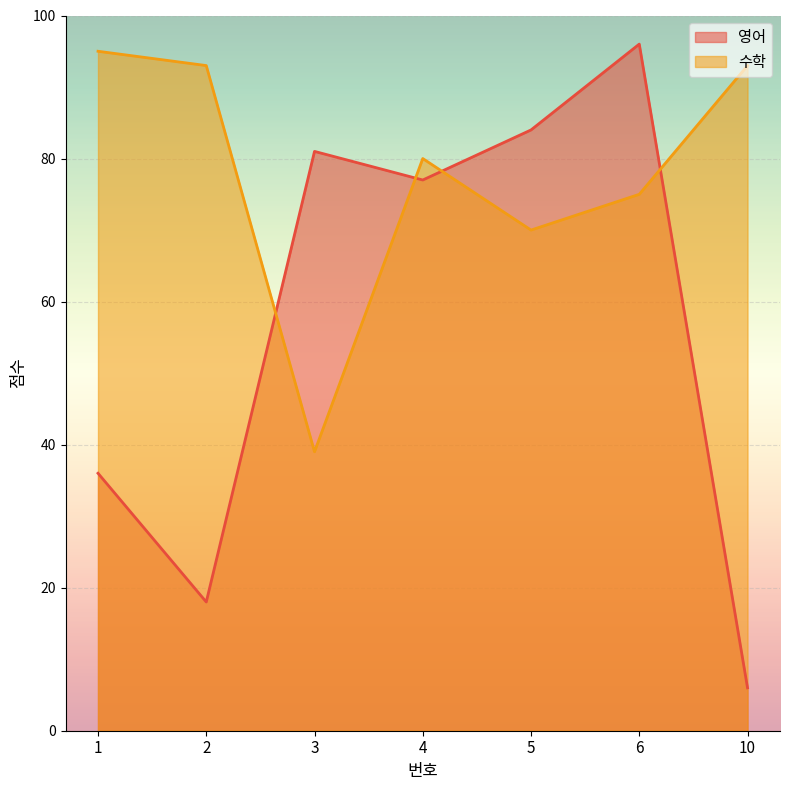

What are all the series names shown in the legend?

영어, 수학